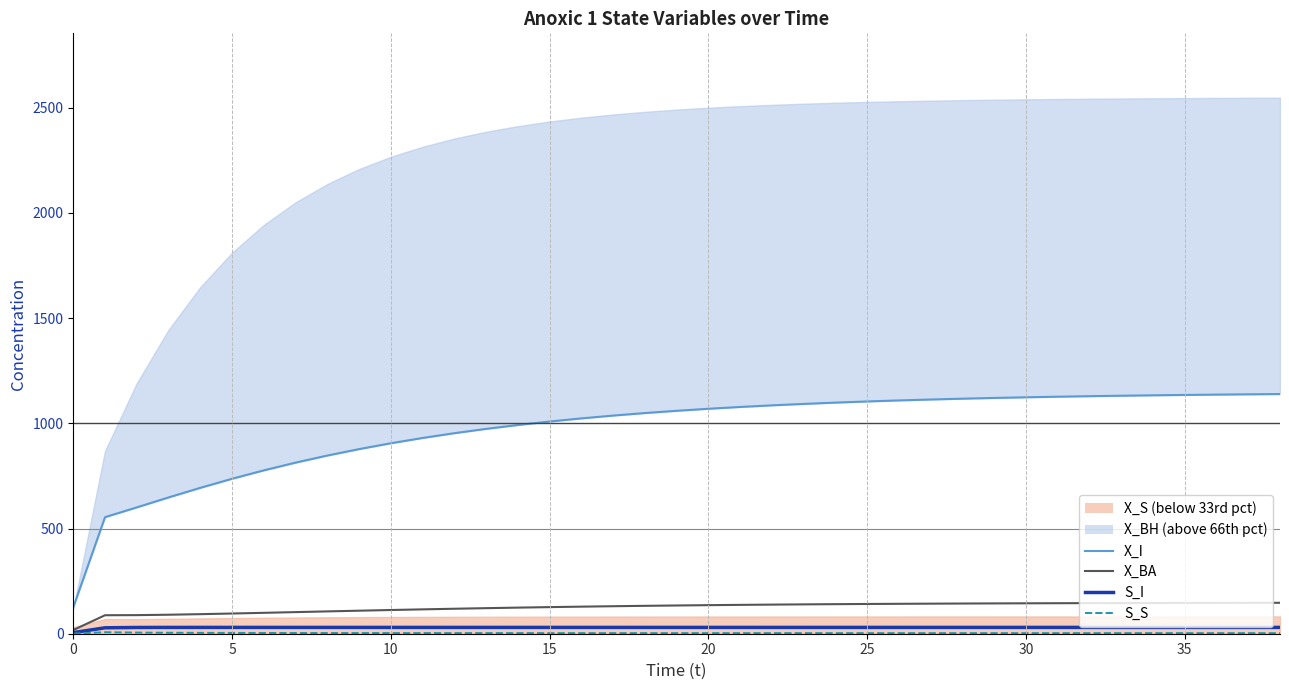

Which series has the widest spread of values?

X_I